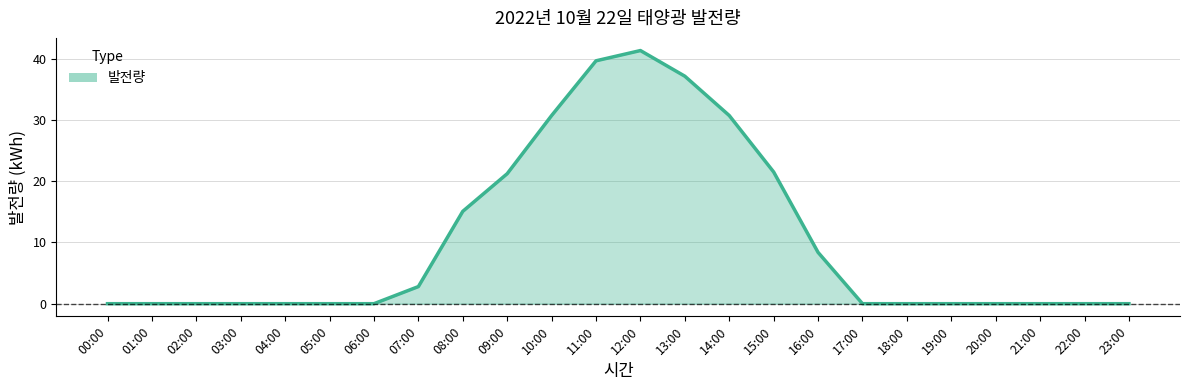

How many series are shown in this chart?

1